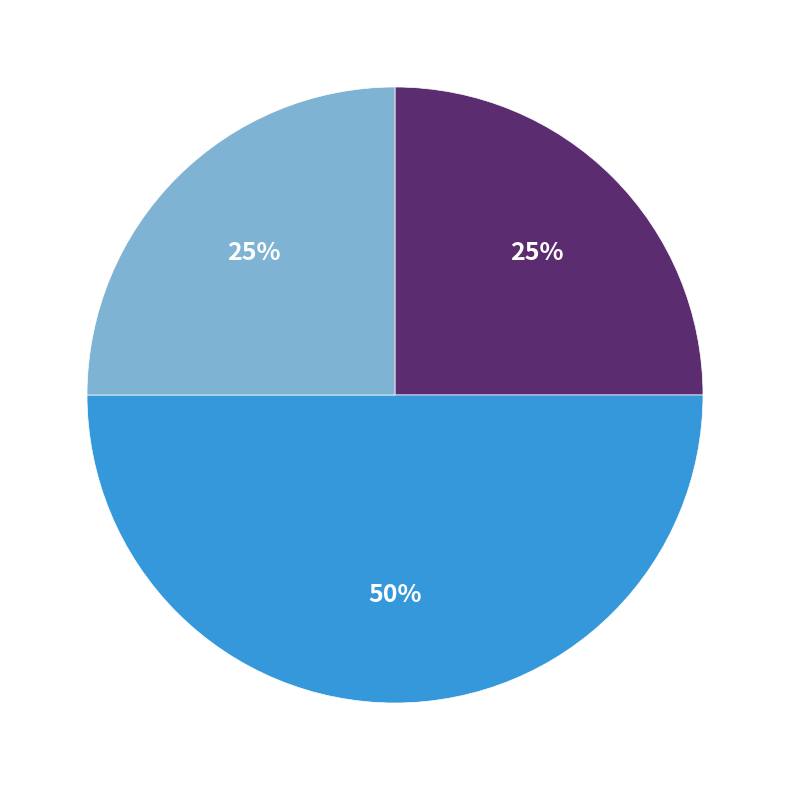

How many segments does this pie chart have?

3